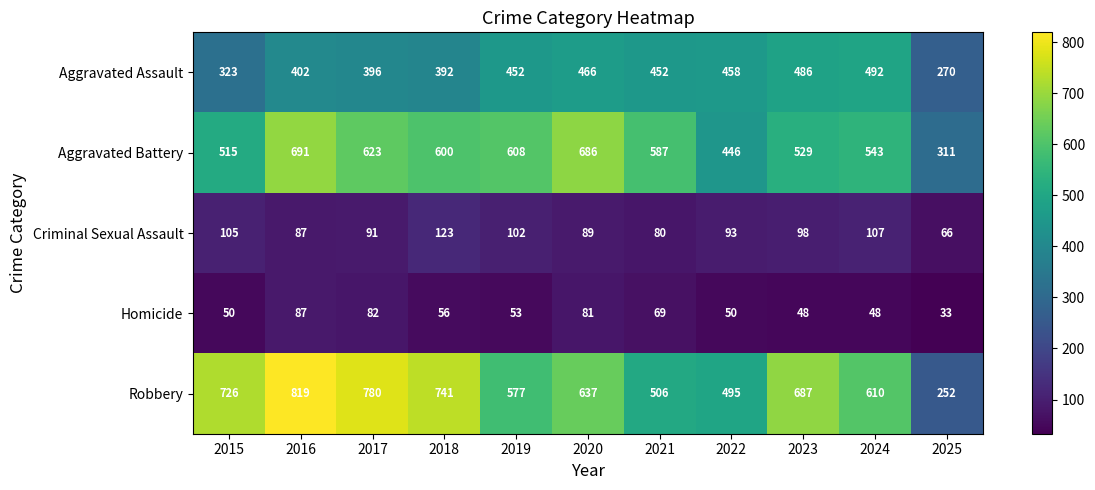

At 2023, list the series in order from smallest to largest.

Homicide, Criminal Sexual Assault, Aggravated Assault, Aggravated Battery, Robbery